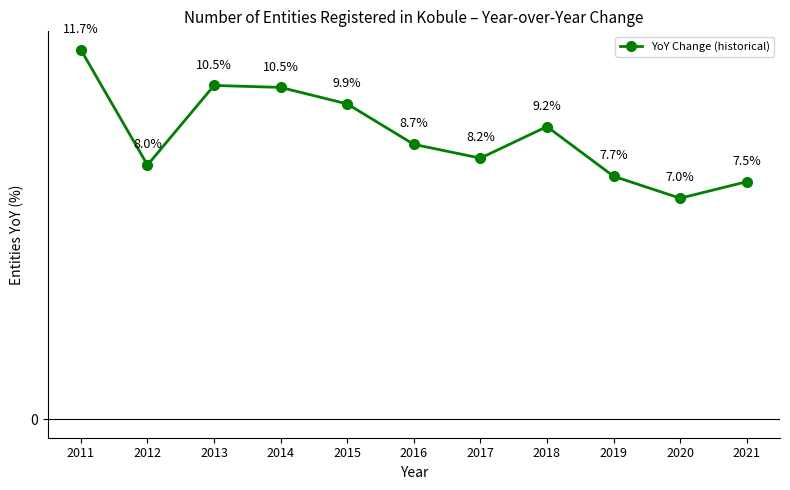

True or false: there are more than 0 points higher than both neighbors.

True